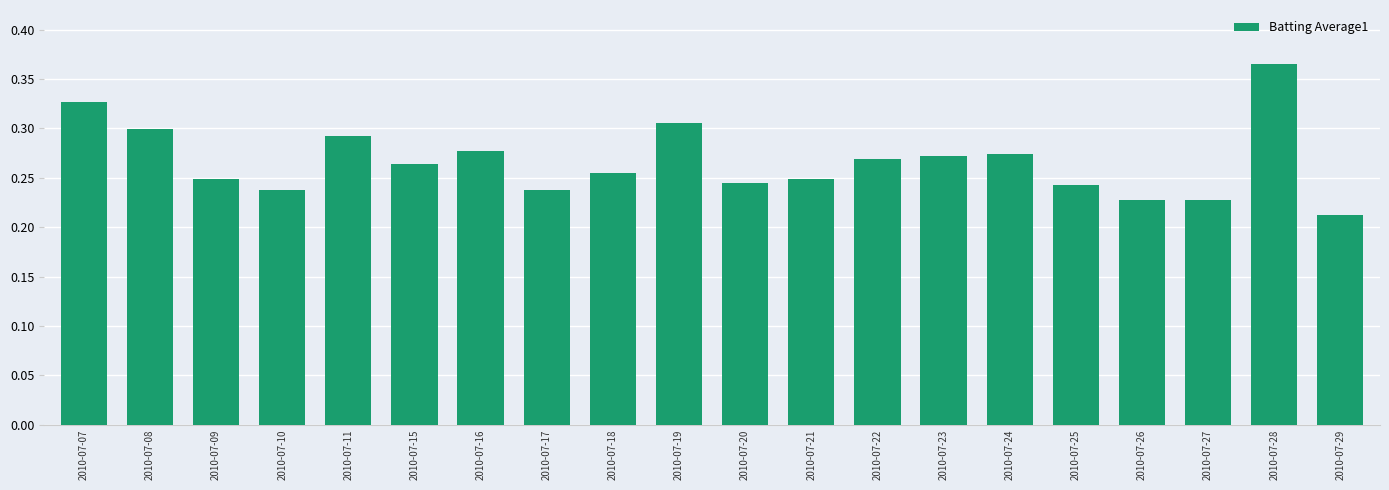

The value at 2010-07-17 is 0.3. True or false?

False